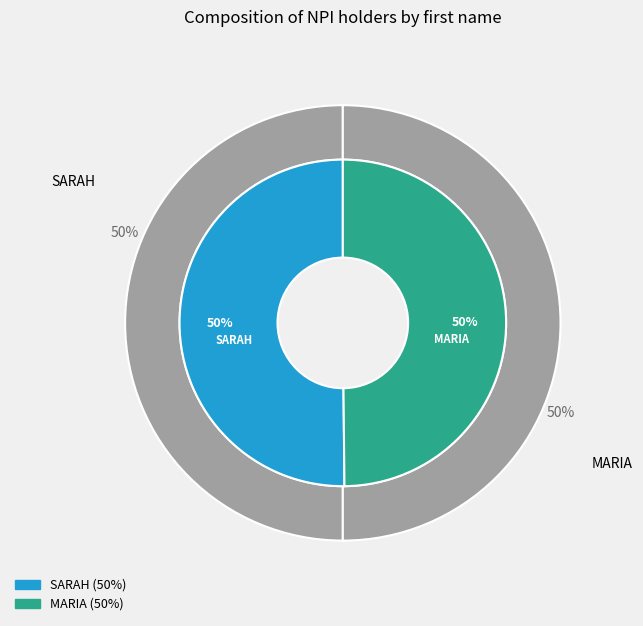

What is the change in value from SARAH to MARIA?

-10100101